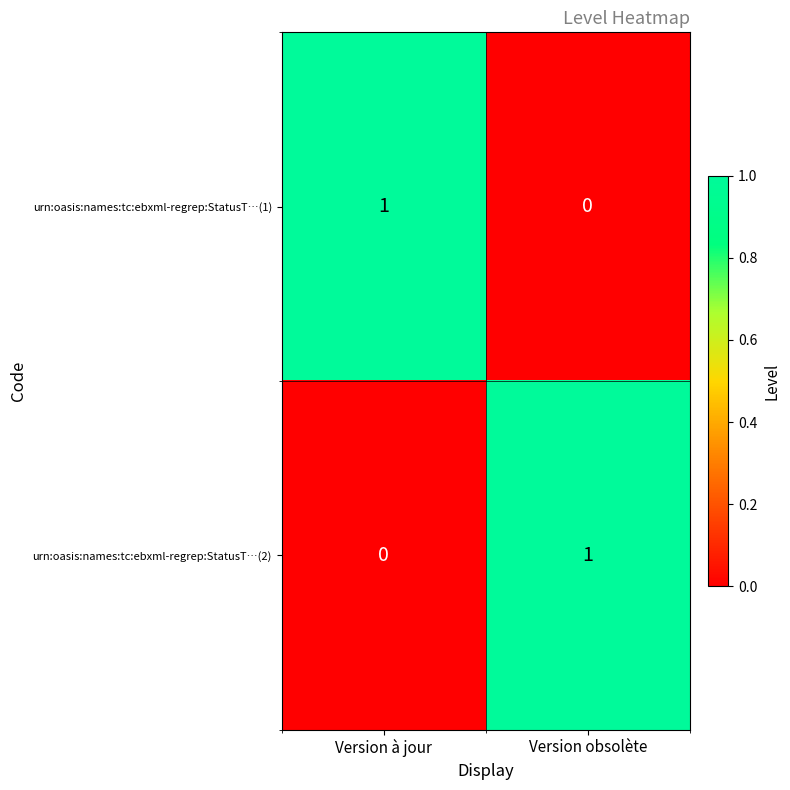

Reading left to right, extract all data points from this chart.

urn:oasis:names:tc:ebxml-regrep:StatusT…(1): Version à jour=1	Version obsolète=0
urn:oasis:names:tc:ebxml-regrep:StatusT…(2): Version à jour=0	Version obsolète=1